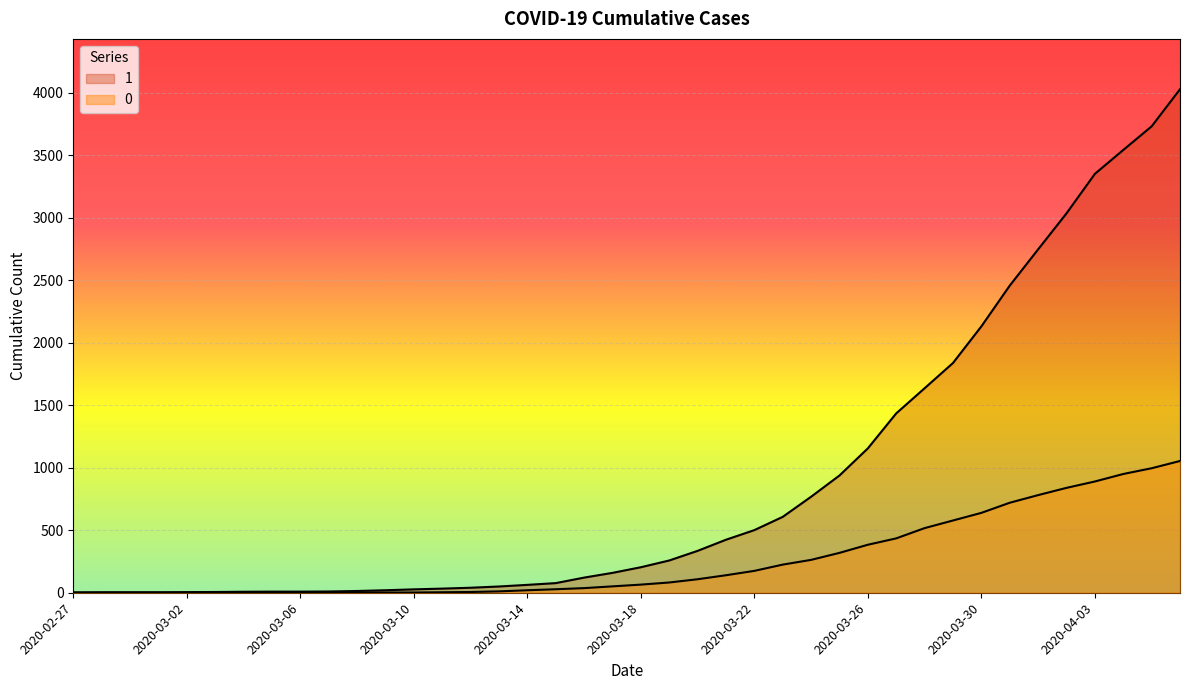

Reading left to right, extract all data points from this chart.

1: 2020-02-27=3	2020-02-28=4	2020-02-29=4	2020-03-01=4	2020-03-02=5	2020-03-03=6	2020-03-04=8	2020-03-05=9	2020-03-06=9	2020-03-07=10	2020-03-08=14	2020-03-09=20	2020-03-10=27	2020-03-11=33	2020-03-12=40	2020-03-13=50	2020-03-14=63	2020-03-15=77	2020-03-16=121	2020-03-17=159	2020-03-18=204	2020-03-19=258	2020-03-20=335	2020-03-21=424	2020-03-22=501	2020-03-23=607	2020-03-24=768	2020-03-25=938	2020-03-26=1155	2020-03-27=1435	2020-03-28=1636	2020-03-29=1838	2020-03-30=2131	2020-03-31=2457	2020-04-01=2747	2020-04-02=3035	2020-04-03=3351	2020-04-04=3542	2020-04-05=3731	2020-04-06=4028
0: 2020-02-27=0	2020-02-28=0	2020-02-29=0	2020-03-01=0	2020-03-02=0	2020-03-03=0	2020-03-04=0	2020-03-05=0	2020-03-06=0	2020-03-07=1	2020-03-08=2	2020-03-09=2	2020-03-10=2	2020-03-11=4	2020-03-12=6	2020-03-13=11	2020-03-14=20	2020-03-15=28	2020-03-16=37	2020-03-17=51	2020-03-18=65	2020-03-19=82	2020-03-20=108	2020-03-21=140	2020-03-22=175	2020-03-23=225	2020-03-24=263	2020-03-25=319	2020-03-26=384	2020-03-27=435	2020-03-28=517	2020-03-29=578	2020-03-30=639	2020-03-31=720	2020-04-01=781	2020-04-02=839	2020-04-03=890	2020-04-04=950	2020-04-05=996	2020-04-06=1054